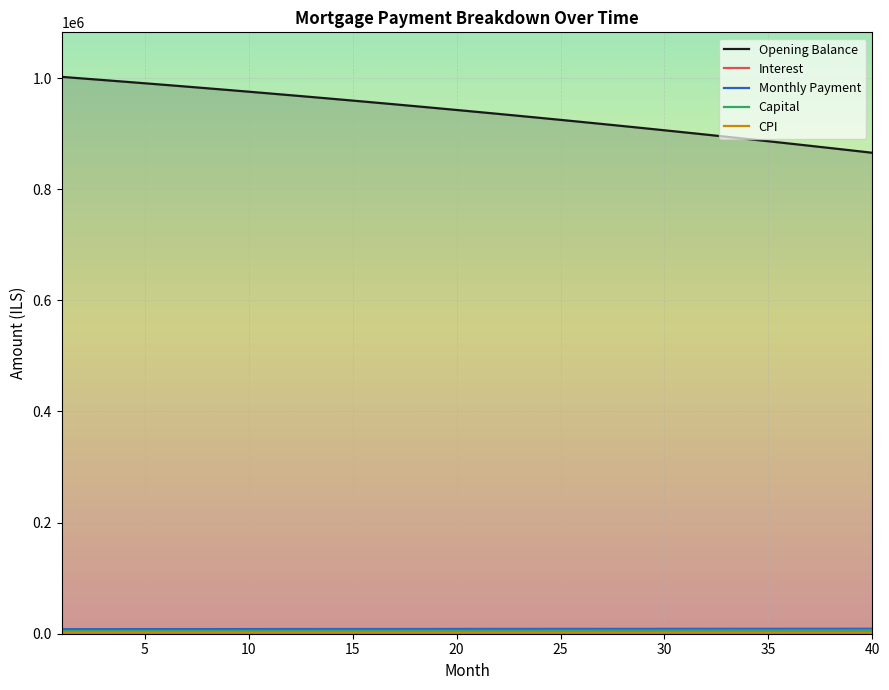

What is the difference between the maximum and second lowest values in the interest series?

441.2